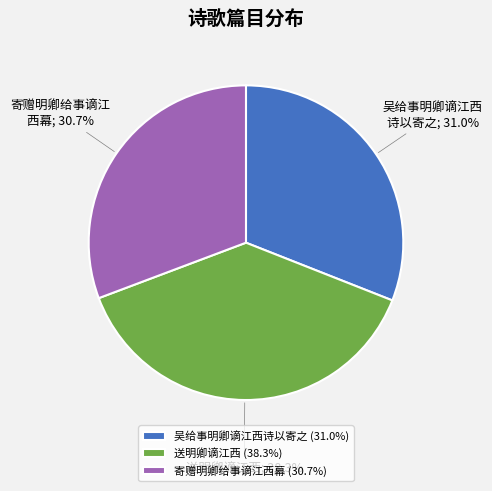

The 送明卿谪江西 slice represents 25% of the pie. True or false?

False